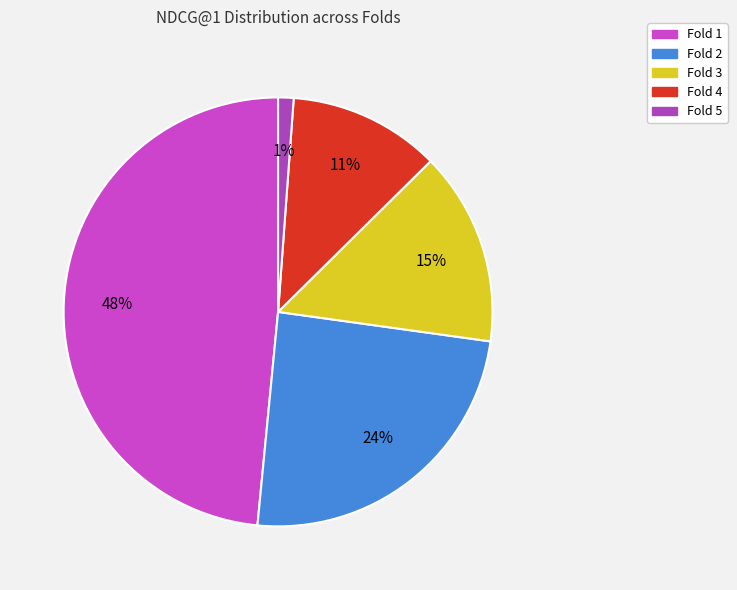

How many slices are in this pie chart?

5